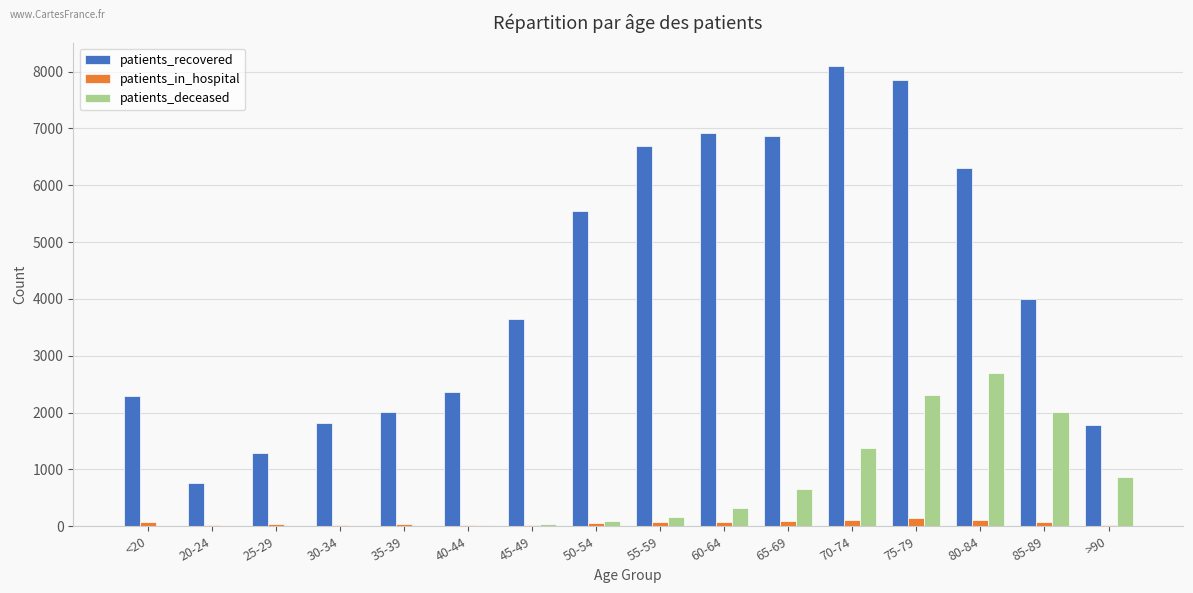

What is the approximate value of patients_recovered at 35-39?

2009